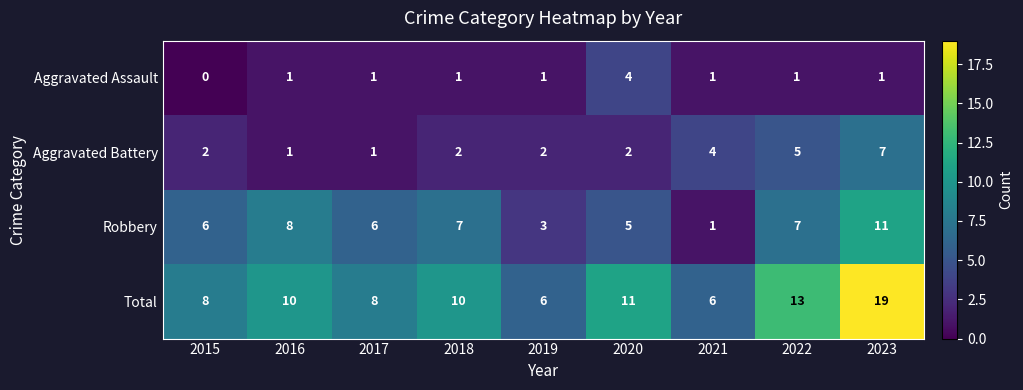

True or false: Robbery has a value of 4 at 2019.

False